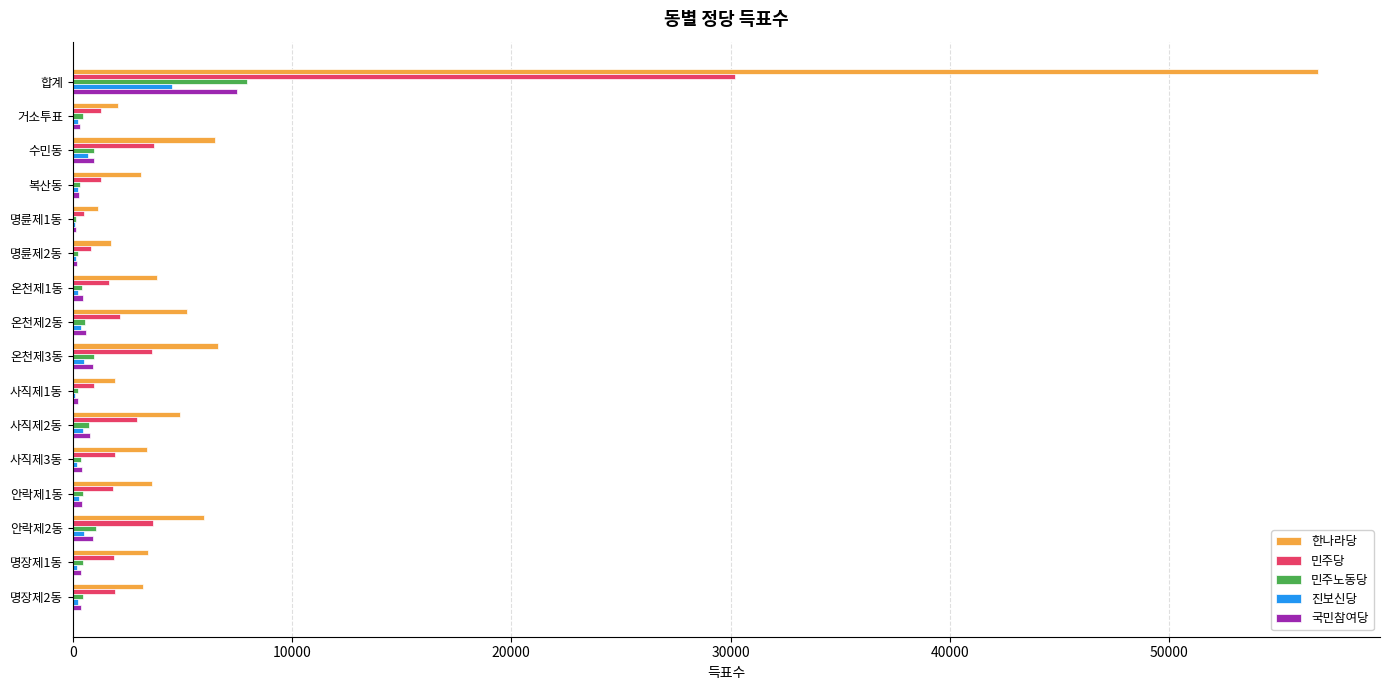

What are all the series names shown in the legend?

한나라당, 민주당, 민주노동당, 진보신당, 국민참여당